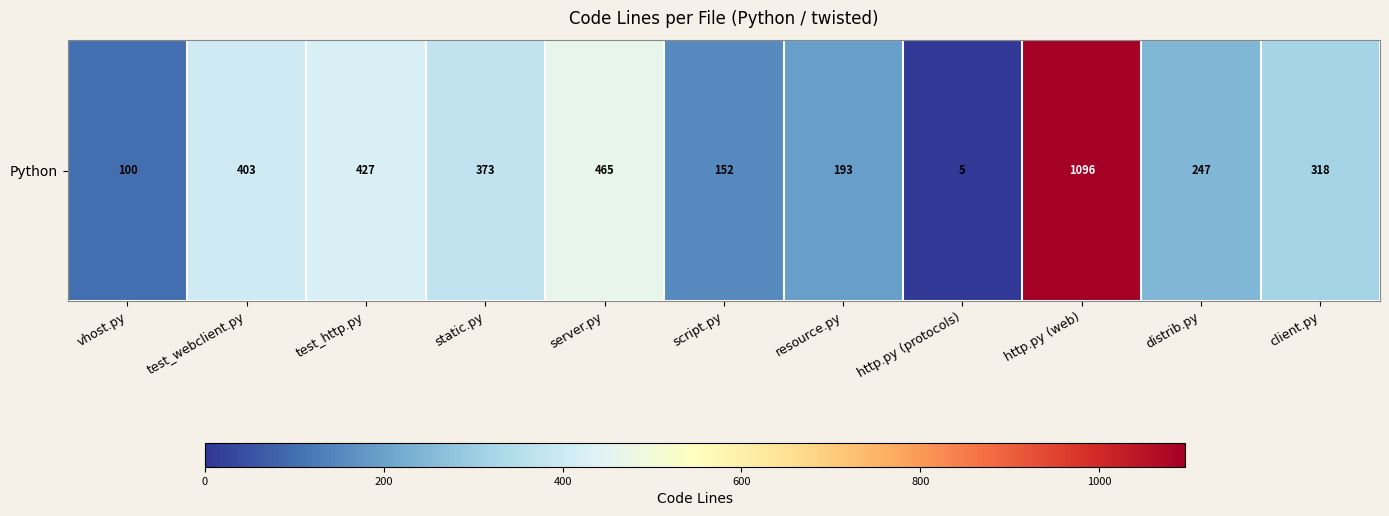

Is it true that the value at client.py is 555?

False